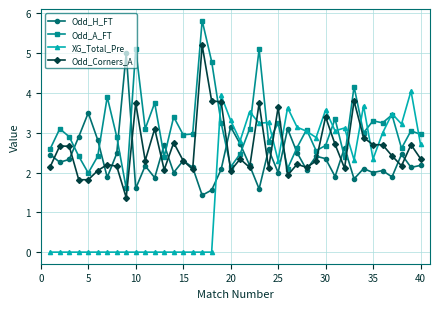

What is the lowest value of the Odd_A_FT series?

1.6